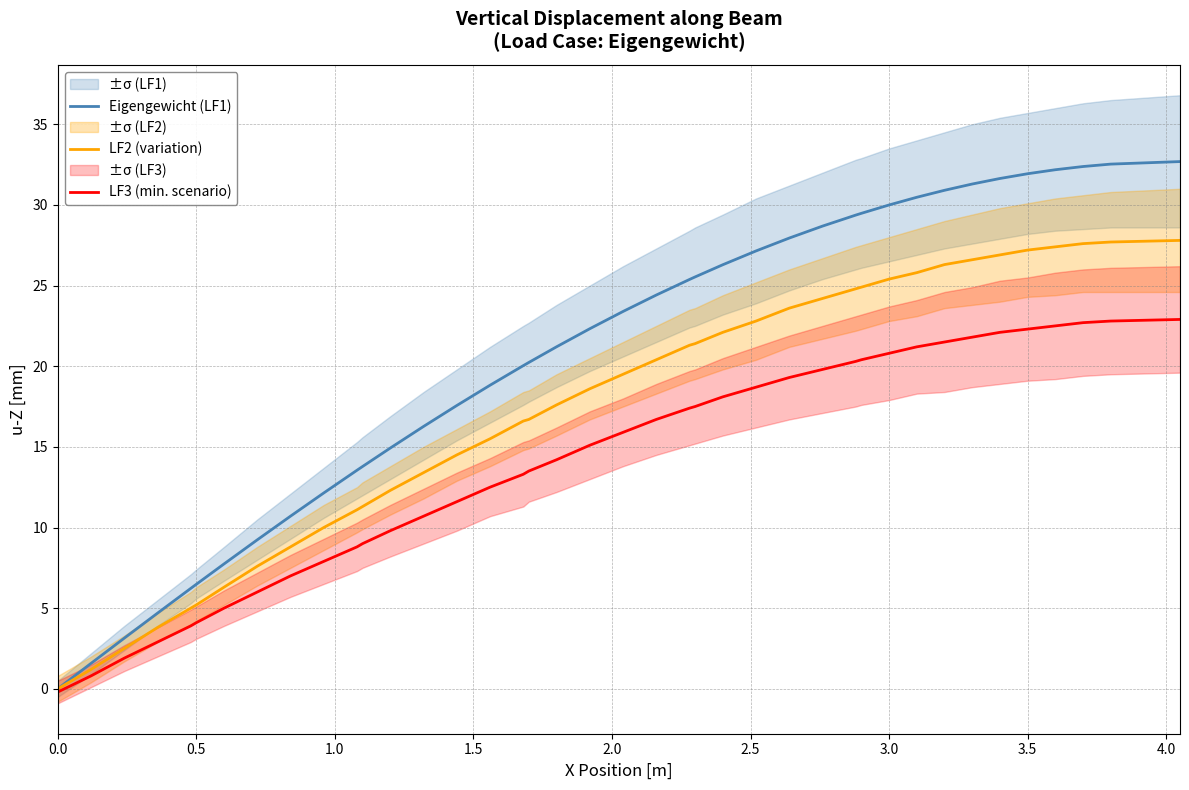

The Eigengewicht (LF1) series shows 18.3 at 3.0. True or false?

False